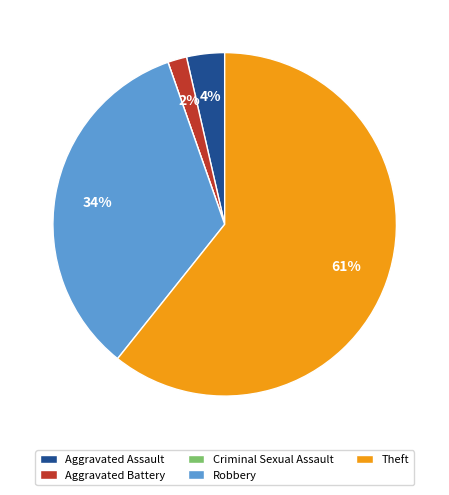

What is the largest slice in the pie chart?

Theft